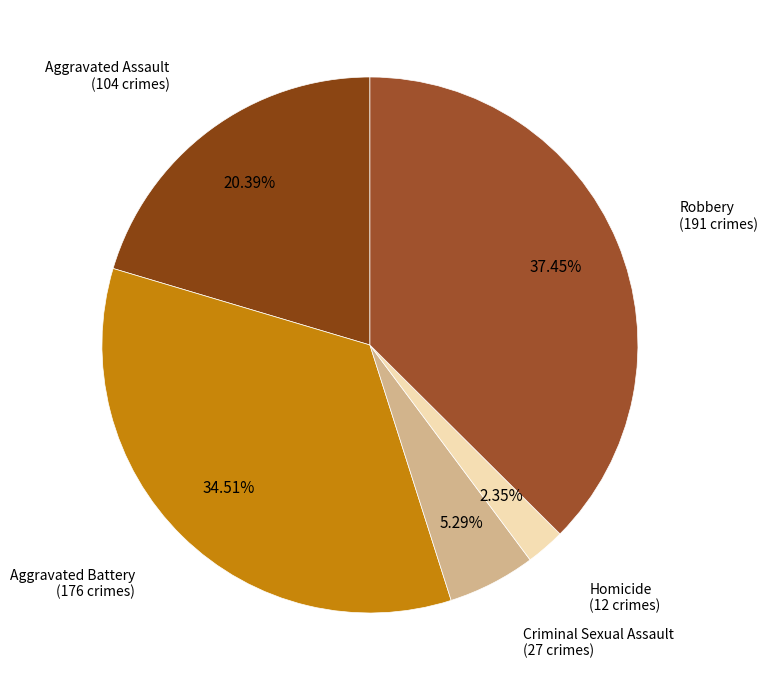

Count the number of slices in the pie.

5